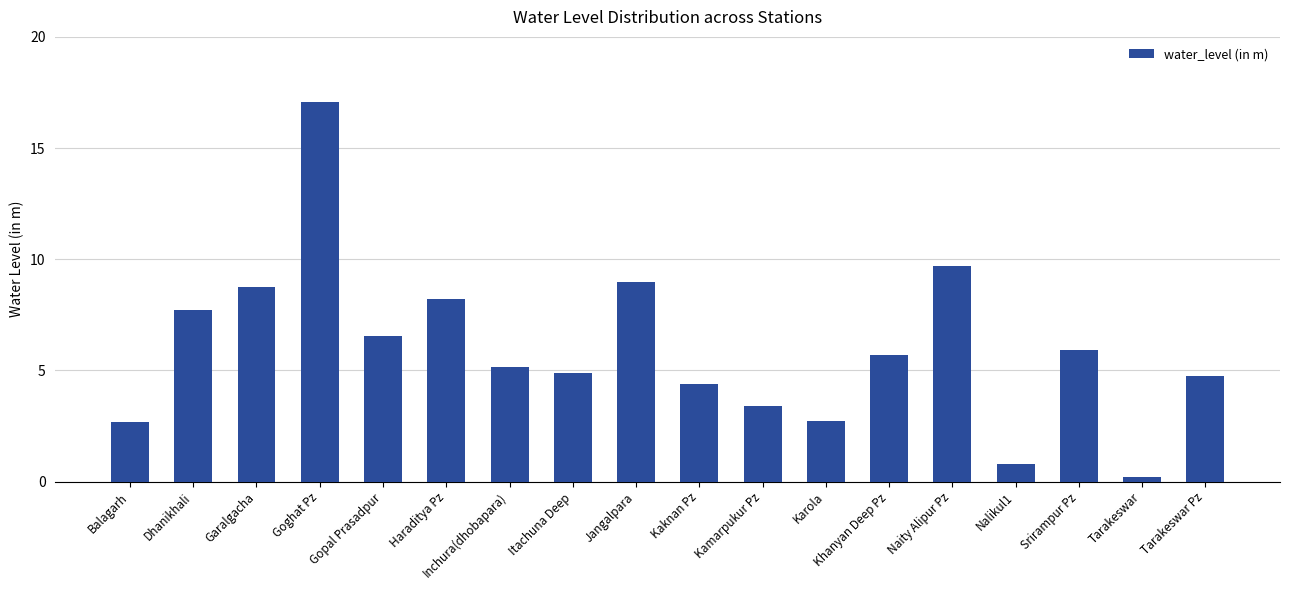

Reading right to left, what are all the values shown in this chart?

4.8	0.2	5.9	0.8	9.7	5.7	2.7	3.4	4.4	9.0	4.9	5.2	8.2	6.6	17.1	8.7	7.7	2.7